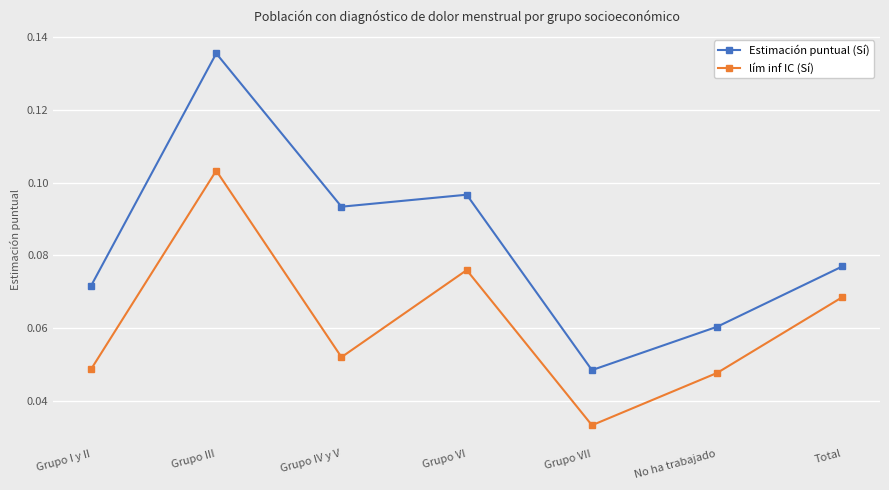

How many lím inf IC (Sí) values are between 0 and 1?

7